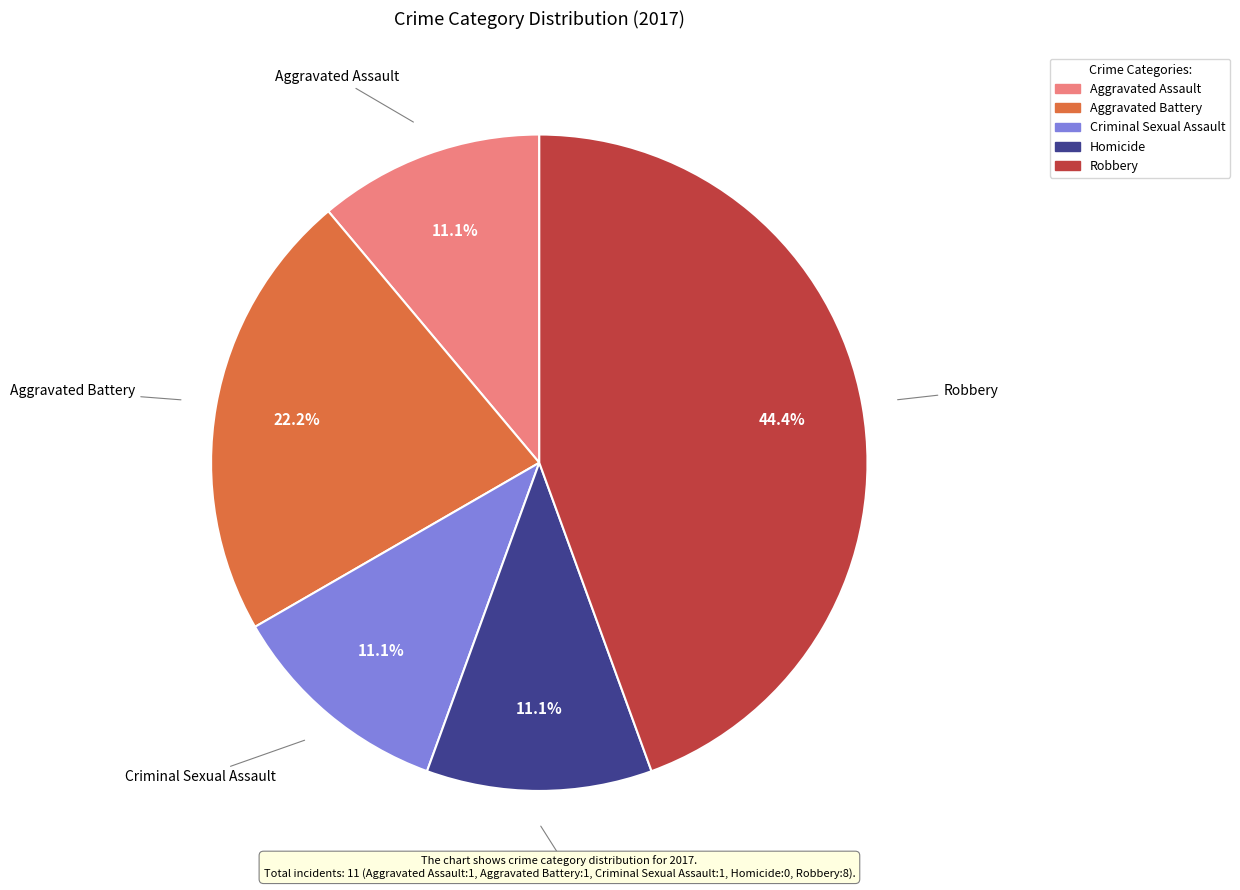

Combined, what portion of the pie is Aggravated Assault and Aggravated Battery?

33.3%